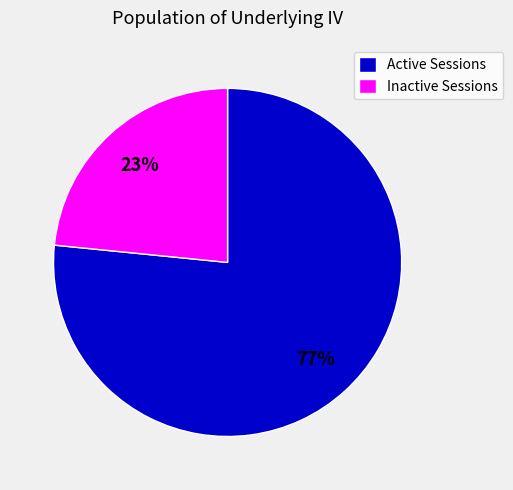

Which category has the biggest portion of the pie?

Active Sessions